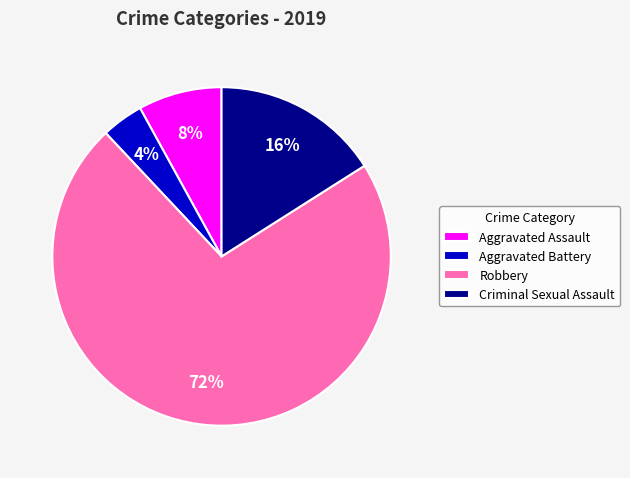

Rank the categories by value from lowest to highest.

Aggravated Battery, Aggravated Assault, Criminal Sexual Assault, Robbery